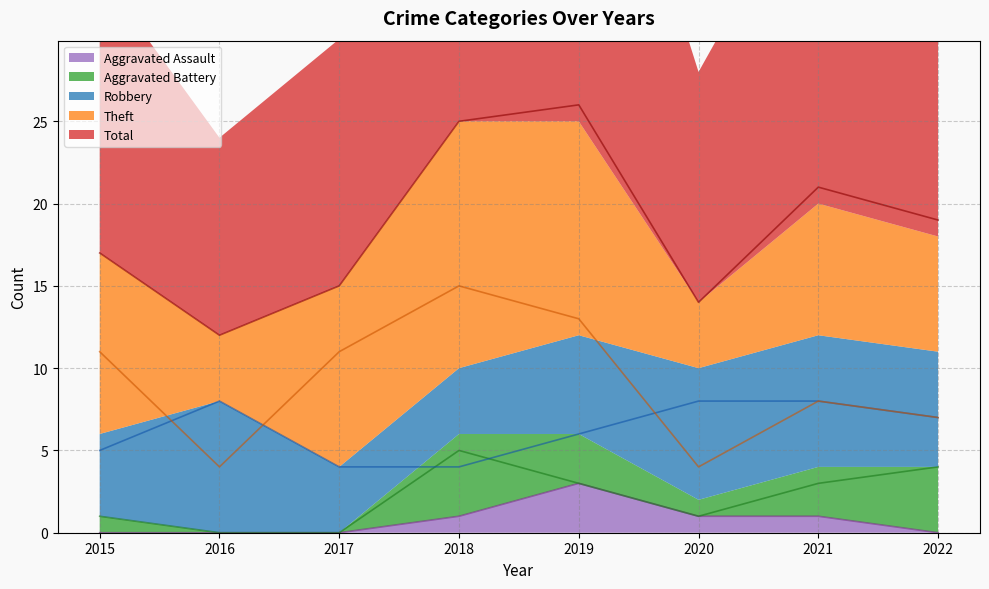

How many data points in Aggravated Assault are less than 1?

4